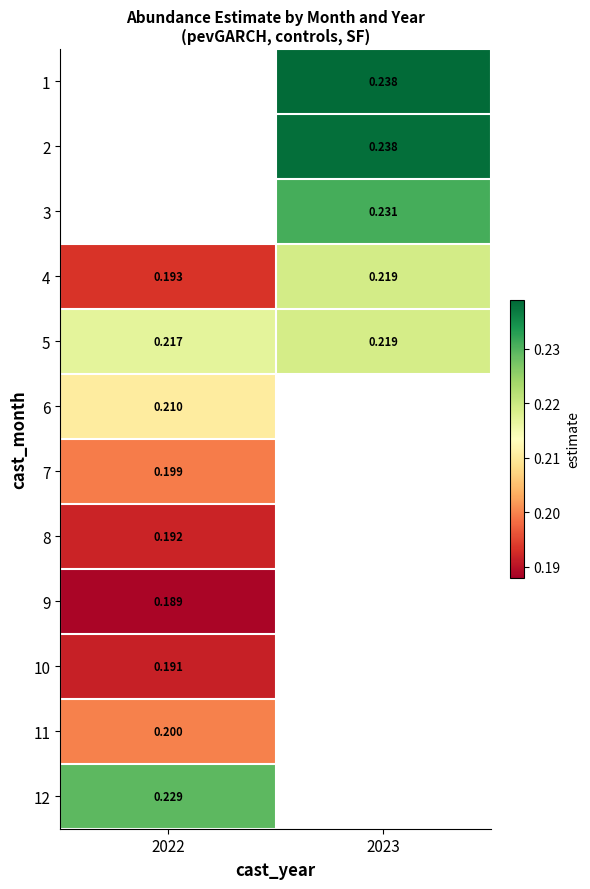

True or false: 4 has a value of 0.2 at 2022.

True